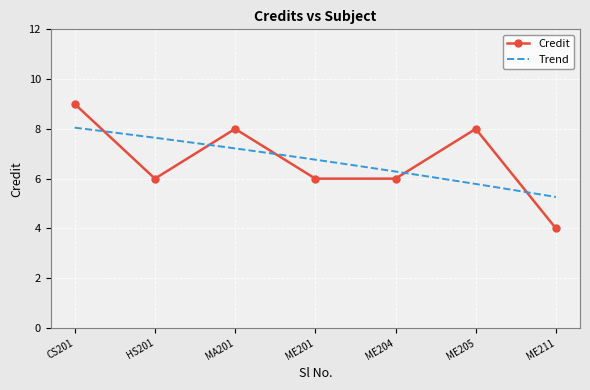

Reading left to right, transcribe all the data shown in this chart.

9	6	8	6	6	8	4